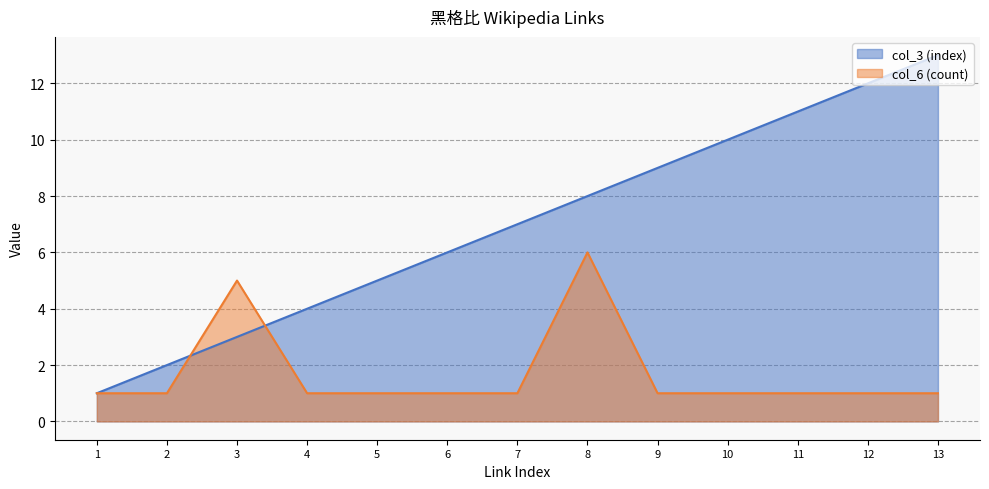

What are all the series names shown in the legend?

col_3 (index), col_6 (count)